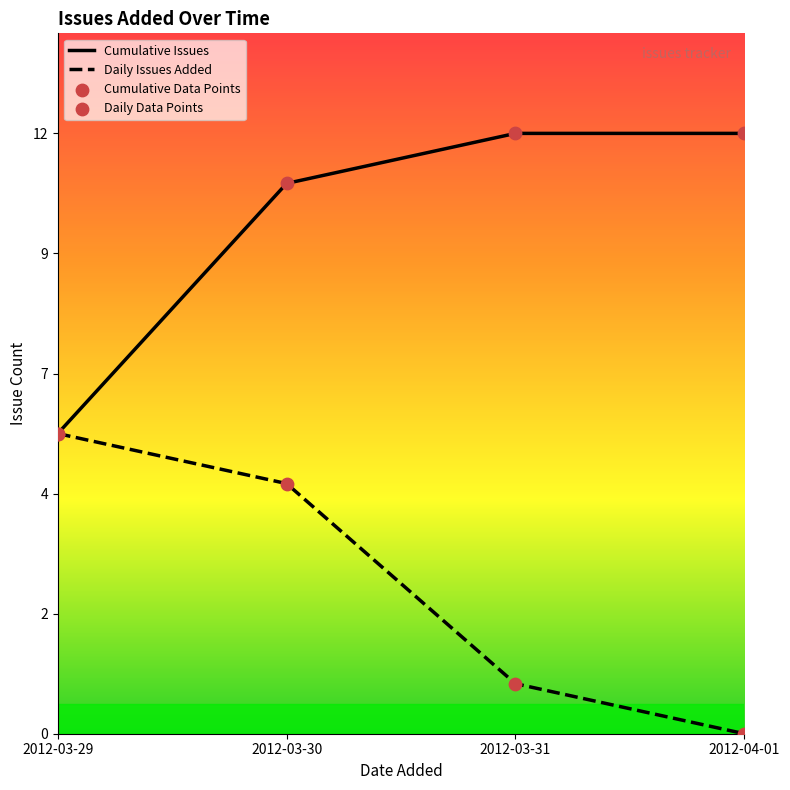

Between 2012-03-29 and 2012-03-29, which is larger?

2012-03-29